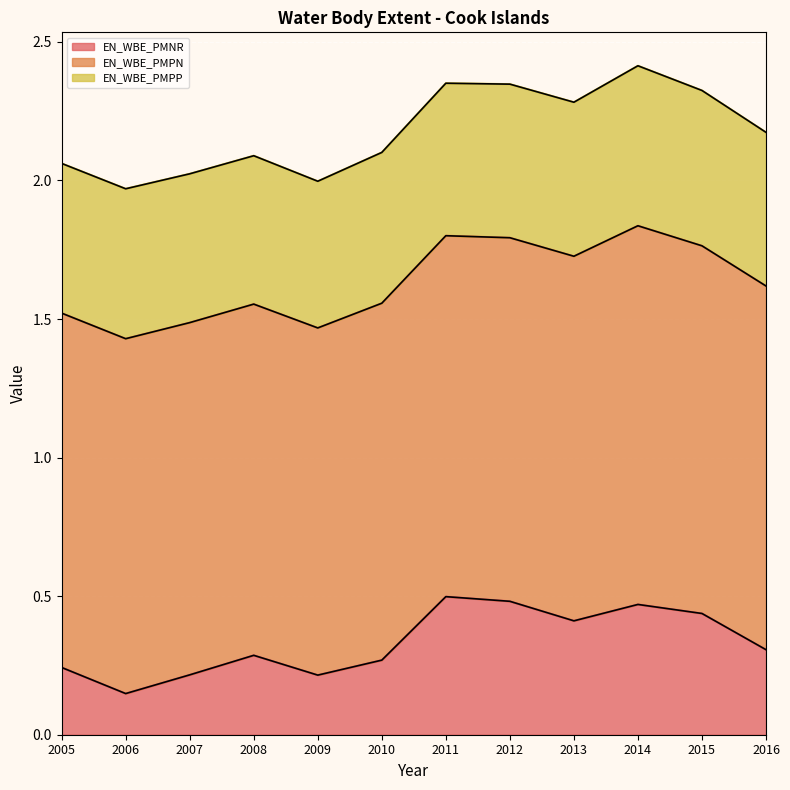

At how many categories does at least one series exceed 0?

12